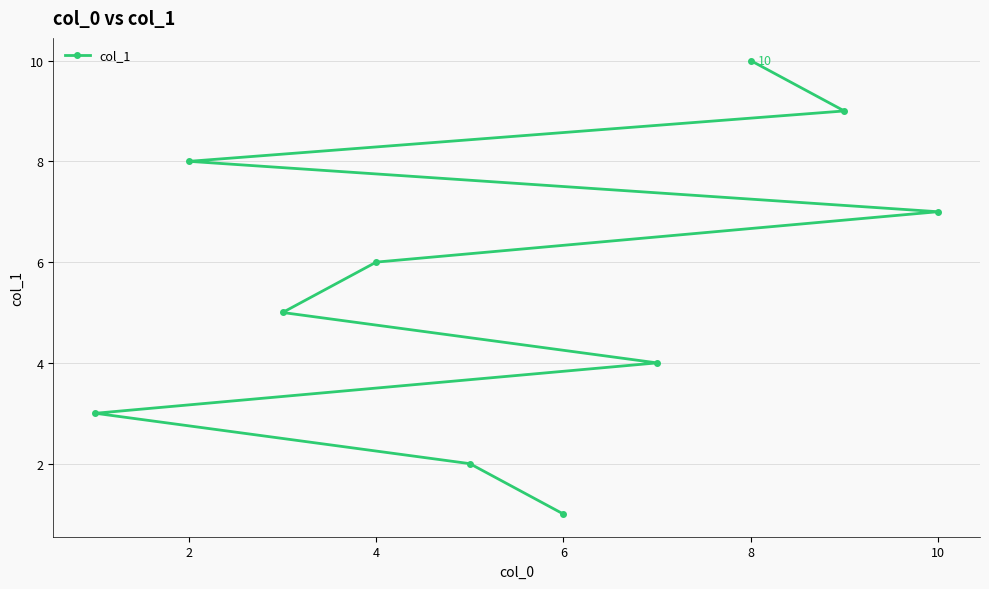

What is the difference between the maximum and second lowest values?

8